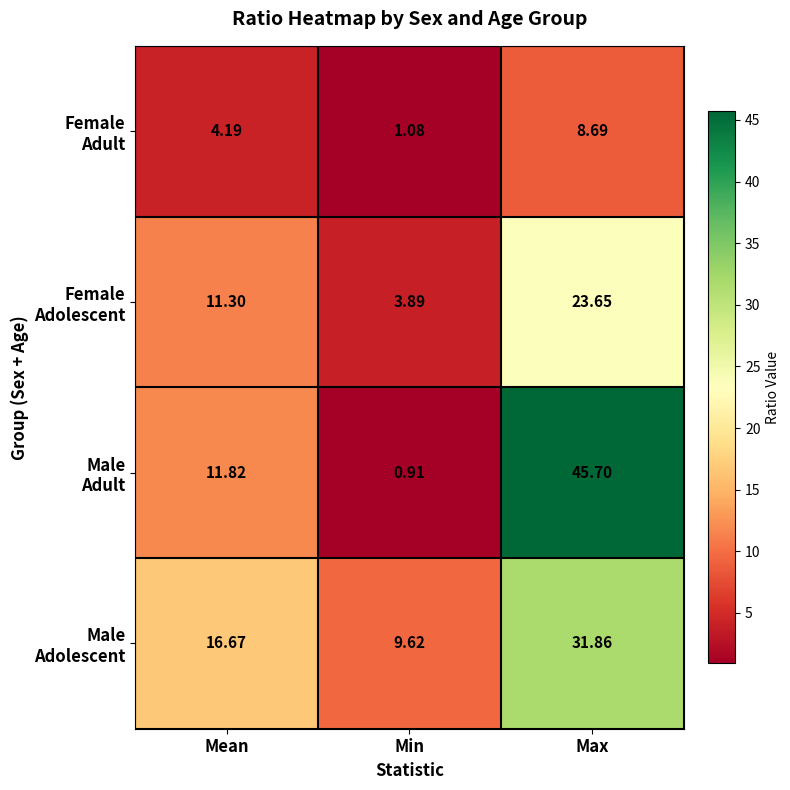

At which category is the sum across all series the highest?

Max